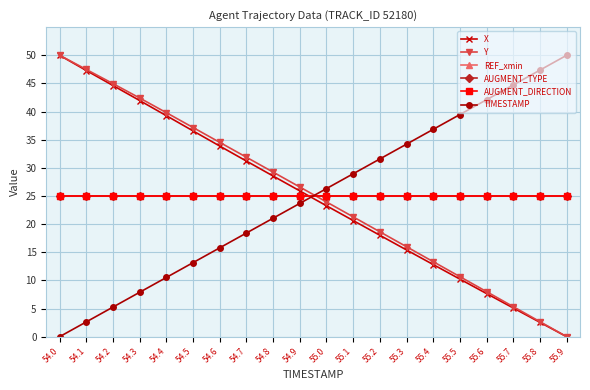

What is the total value across all series at 54.8?

153.8